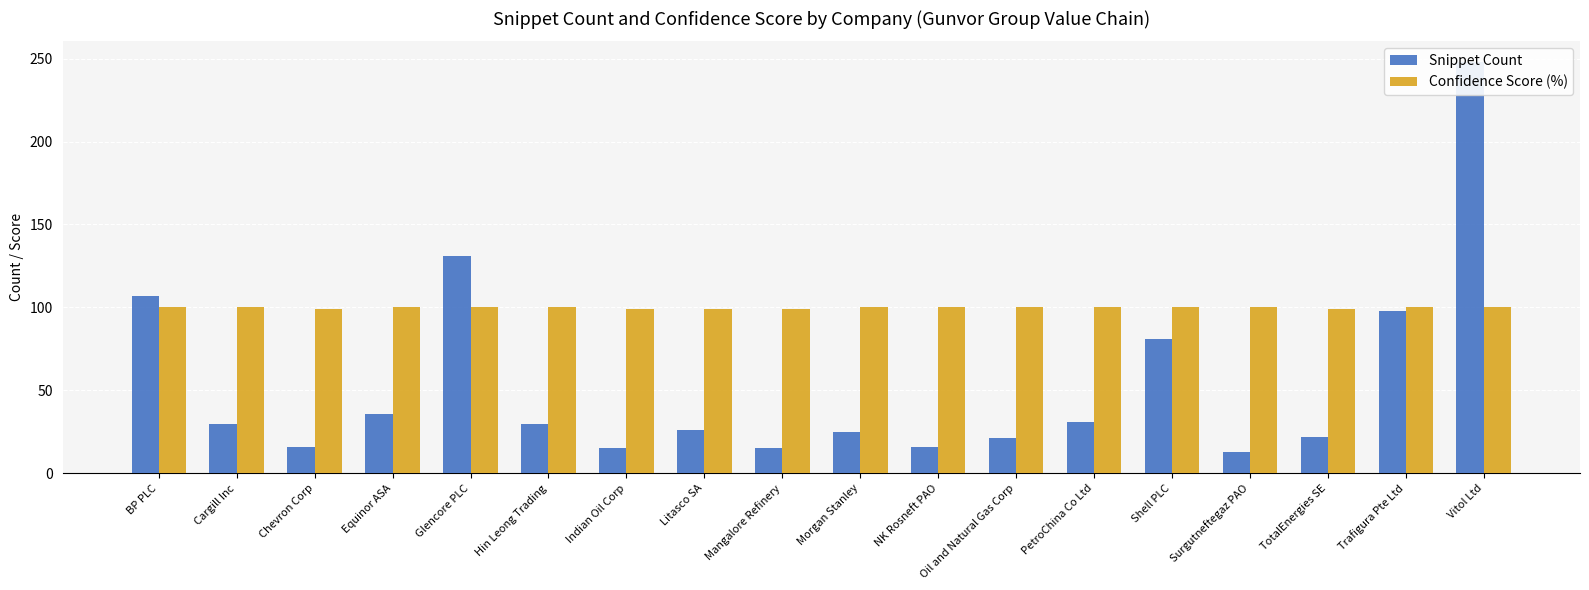

What is the sum of all Confidence Score (%) values?

1795